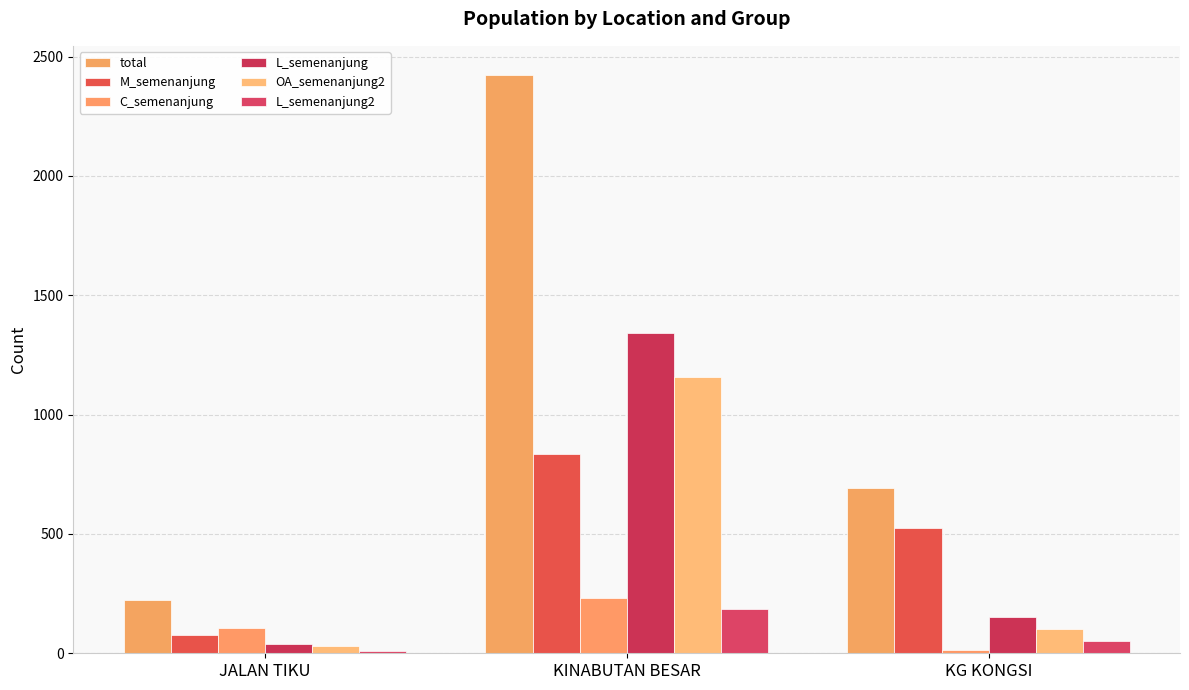

Reading right to left, what are all the values shown in this chart?

total: 693	2424	223
M_semenanjung: 525	837	78
C_semenanjung: 14	230	107
L_semenanjung: 151	1344	38
OA_semenanjung2: 101	1158	29
L_semenanjung2: 50	186	9